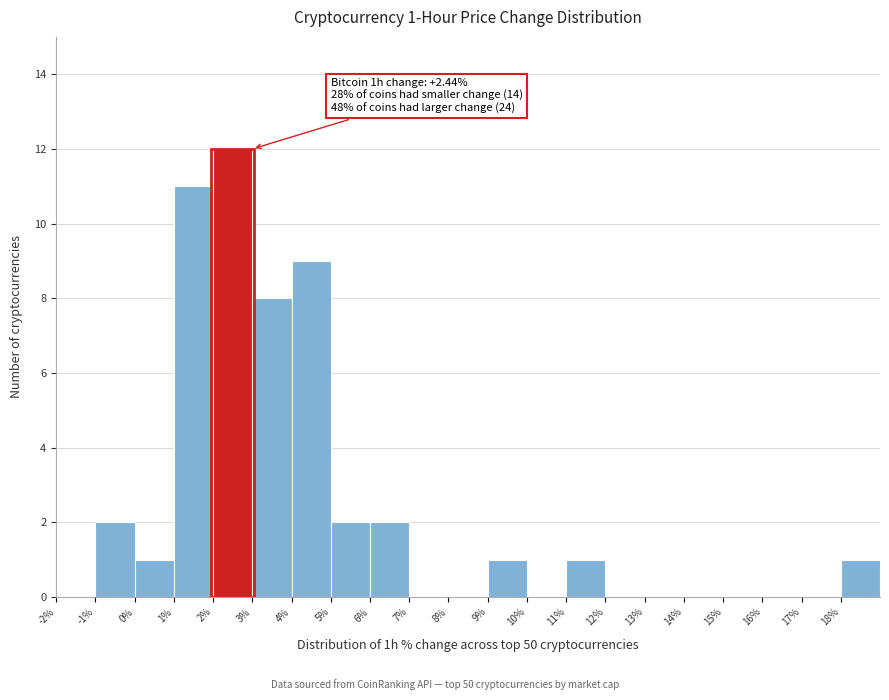

Over which range of the x-axis is the bar tallest?

2 to 3